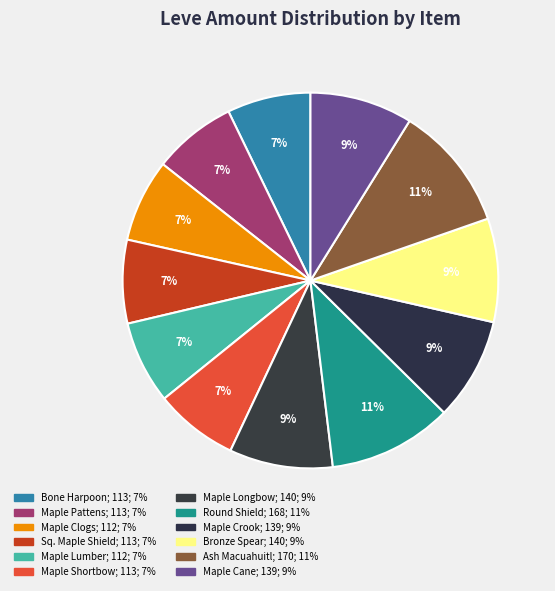

How many segments does this pie chart have?

12